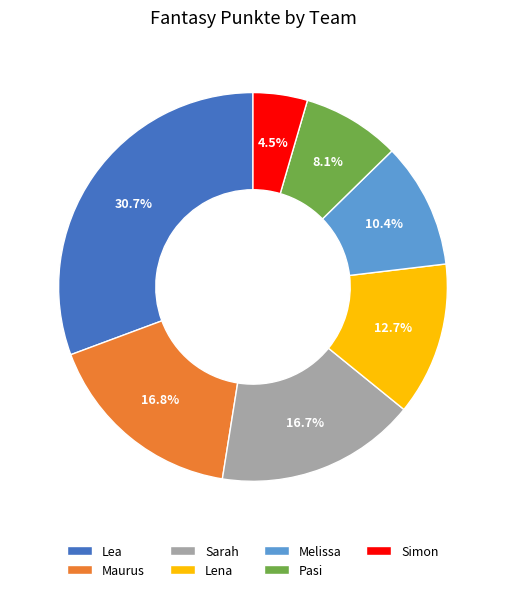

Is there a majority slice in this chart?

No